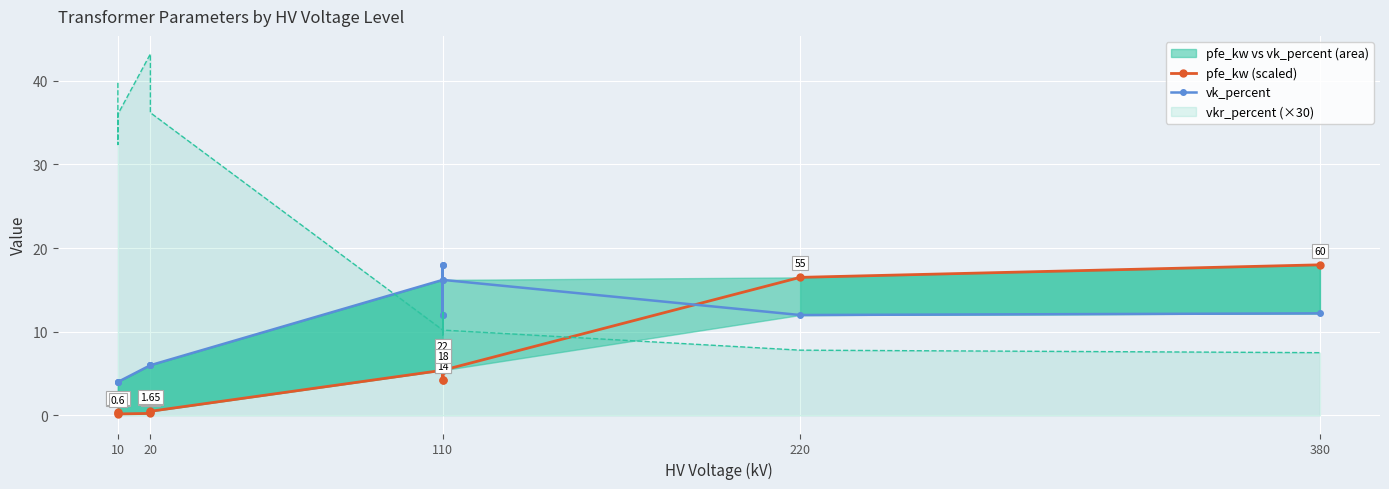

How many lines are shown in the chart?

2